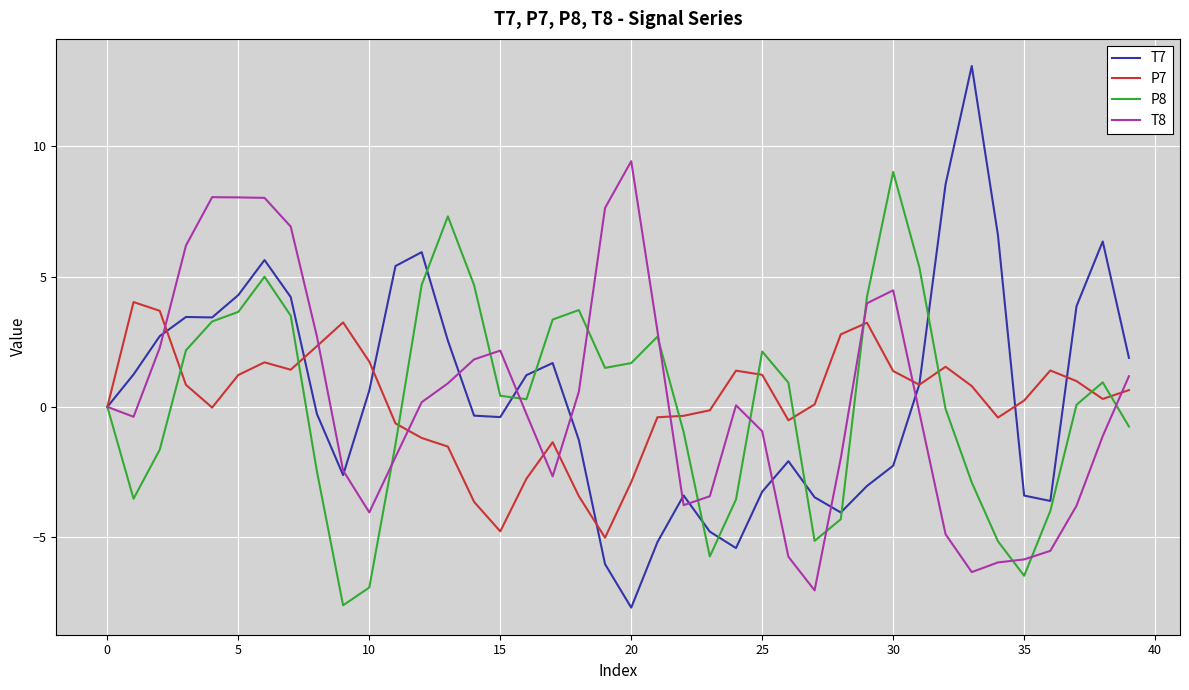

What is the minimum value shown in the chart?

-7.7